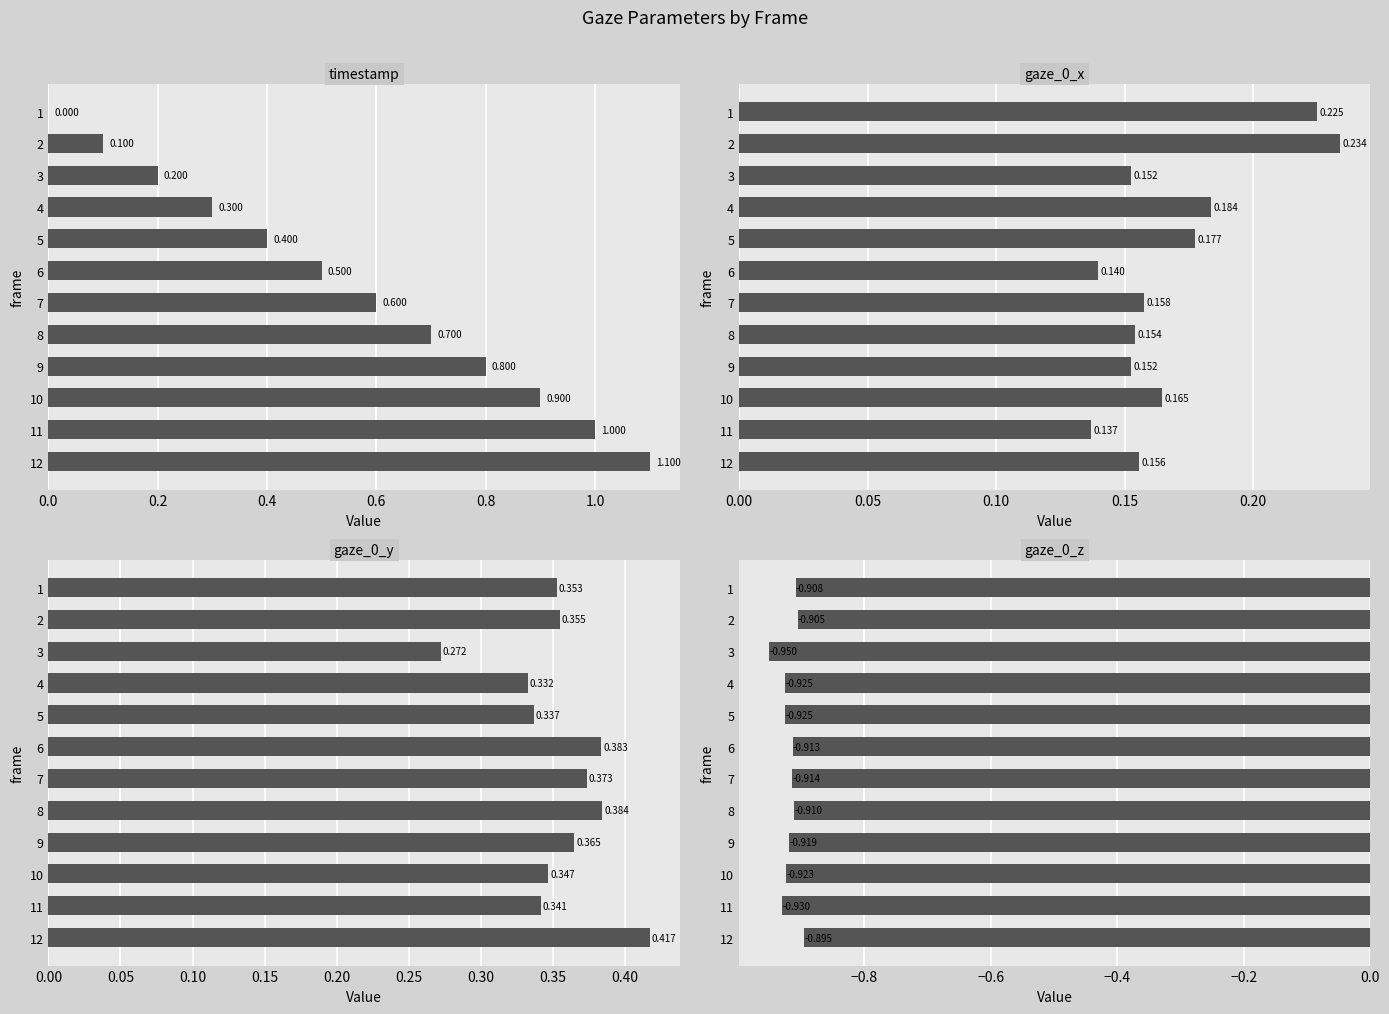

How many groups of bars are there?

12